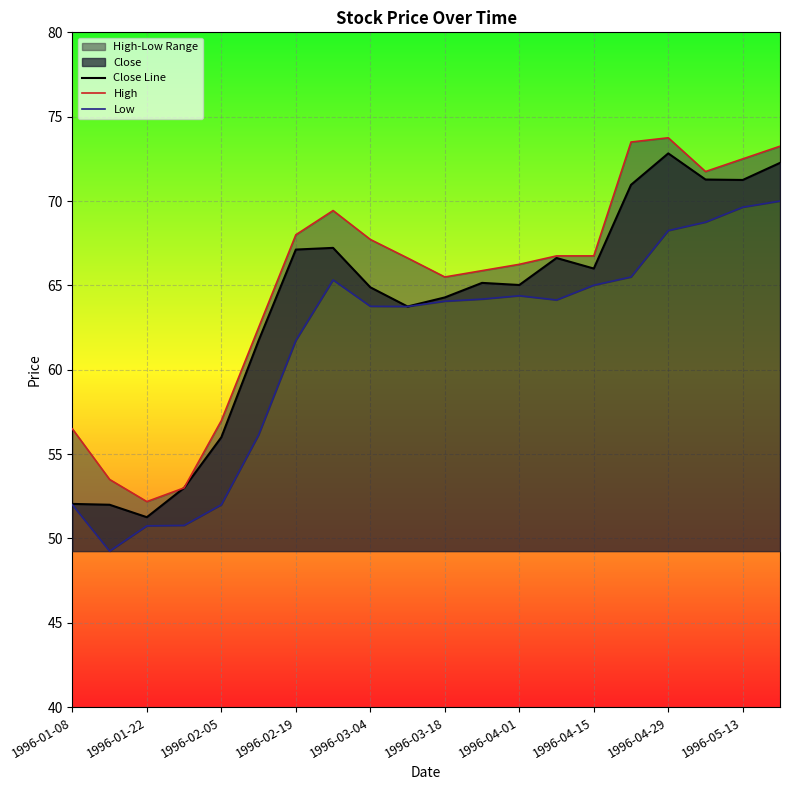

True or false: Close Line has a value of 93.9 at 1996-04-29.

False